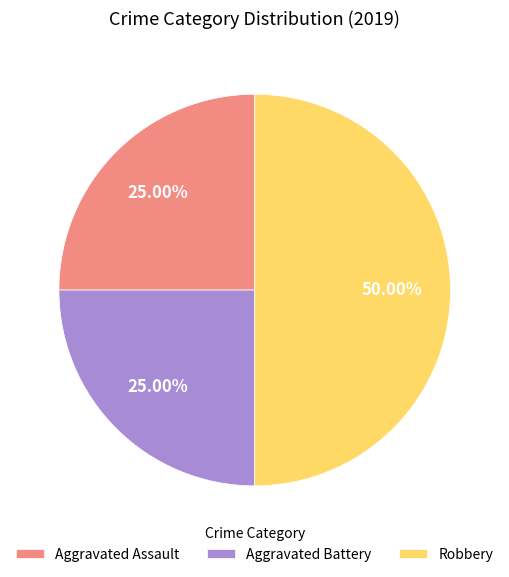

Count the number of slices in the pie.

3